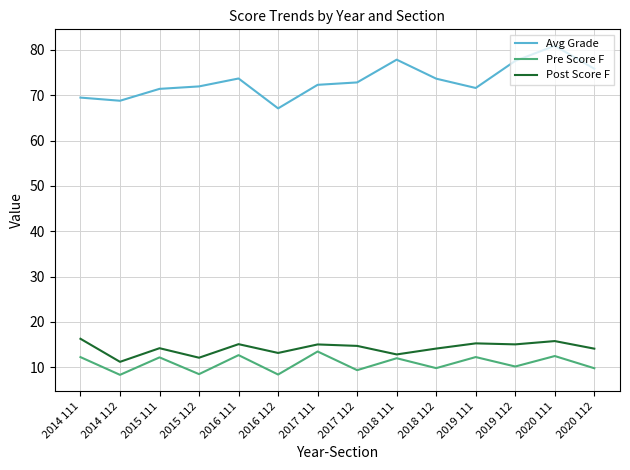

At which label does Pre Score F first exceed 11?

2014 111